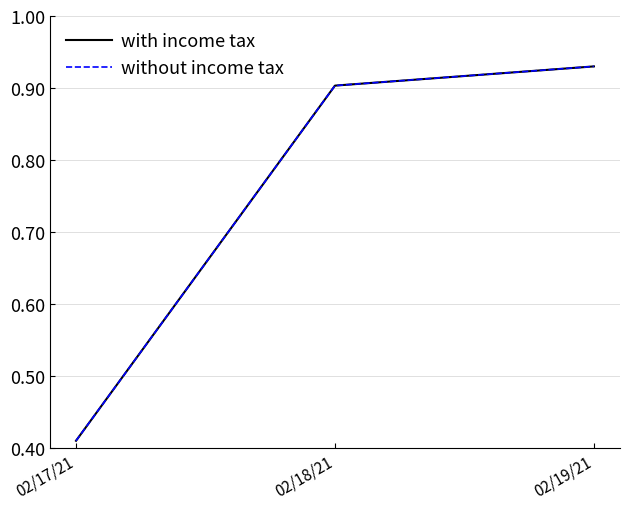

The without income tax series shows 0.9 at 02/18/21. True or false?

True